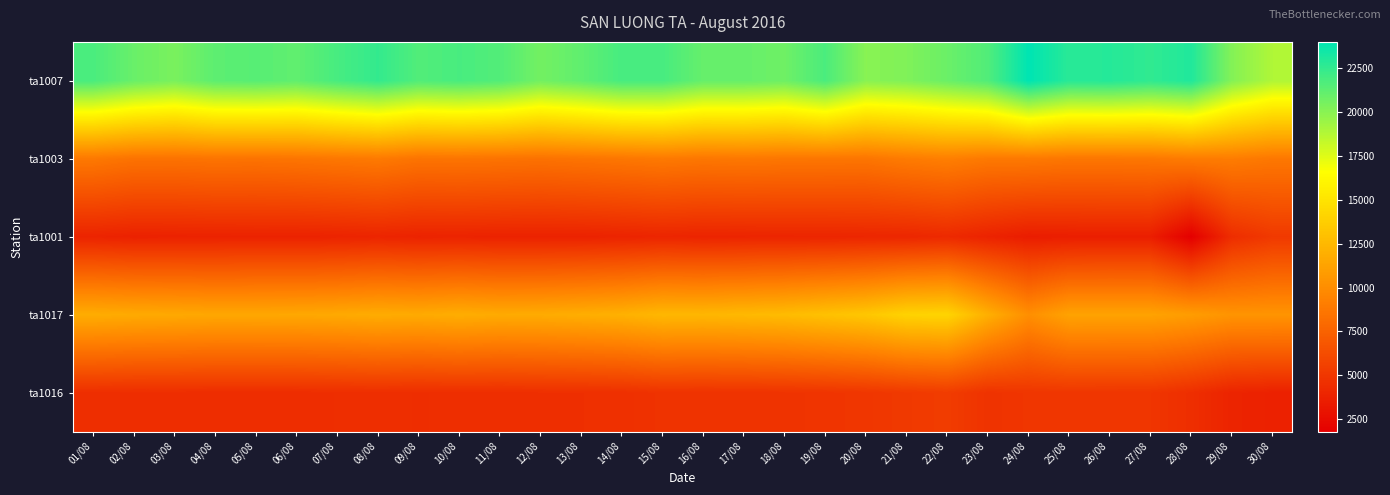

Which has a higher value, 22/08 or 10/08?

10/08